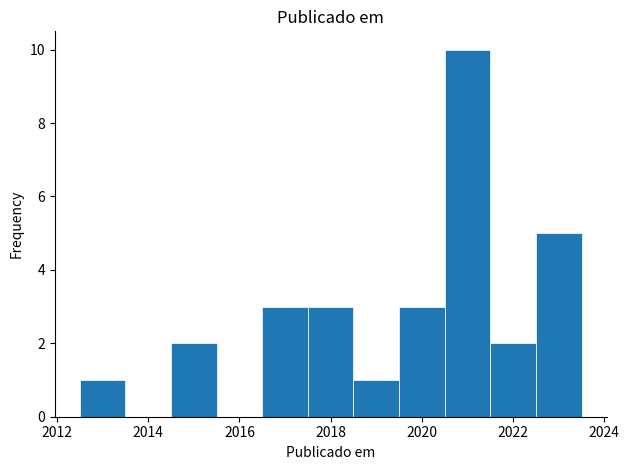

What is the height of the bar covering 2016.5 to 2017.5 on the x-axis? Neither the bar edges nor the heights are printed on the chart, so give them approximately, as read against the axes.

3